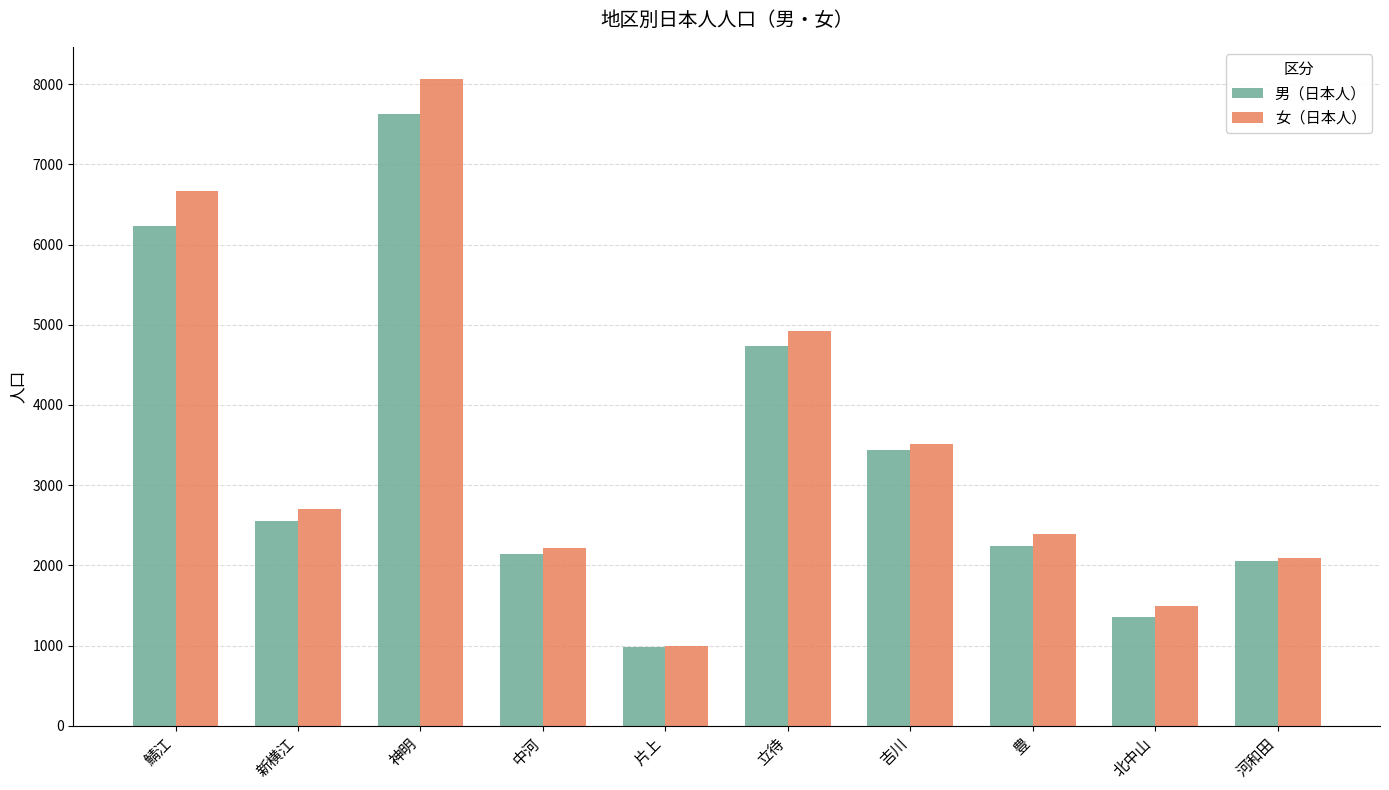

The value of 女（日本人） at 鯖江 is 6671. True or false?

True